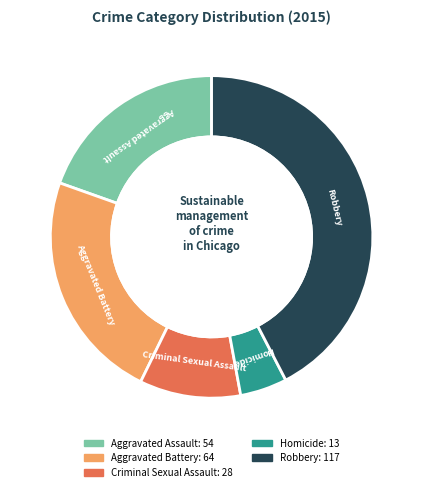

What percentage is the Aggravated Battery slice, to the nearest percent?

23%